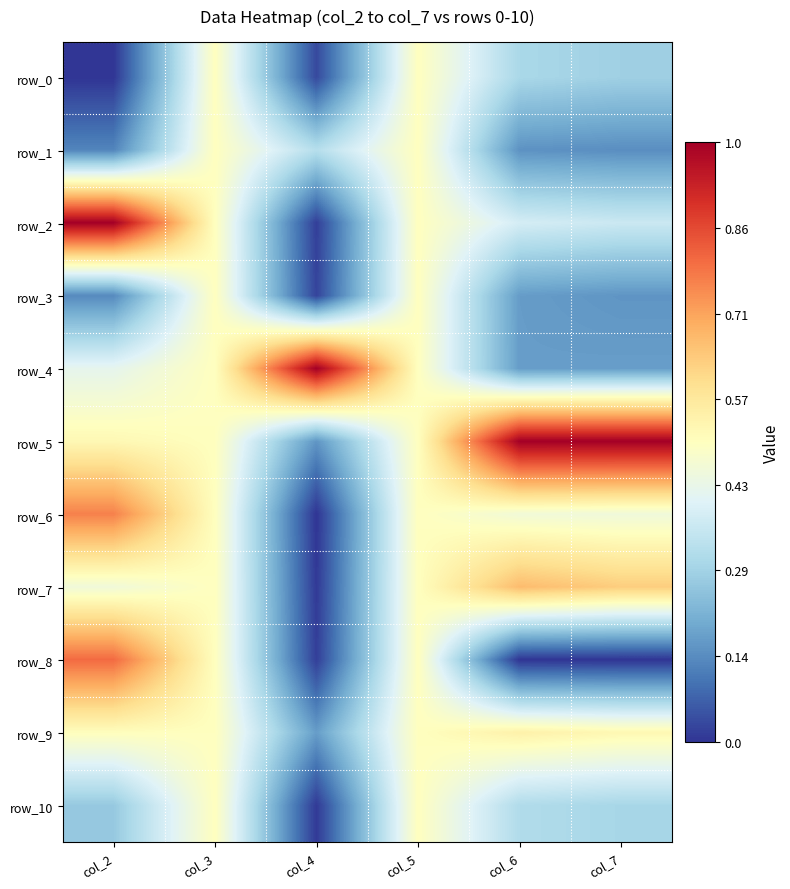

Which series changed the most between col_3 and col_4?

row_4